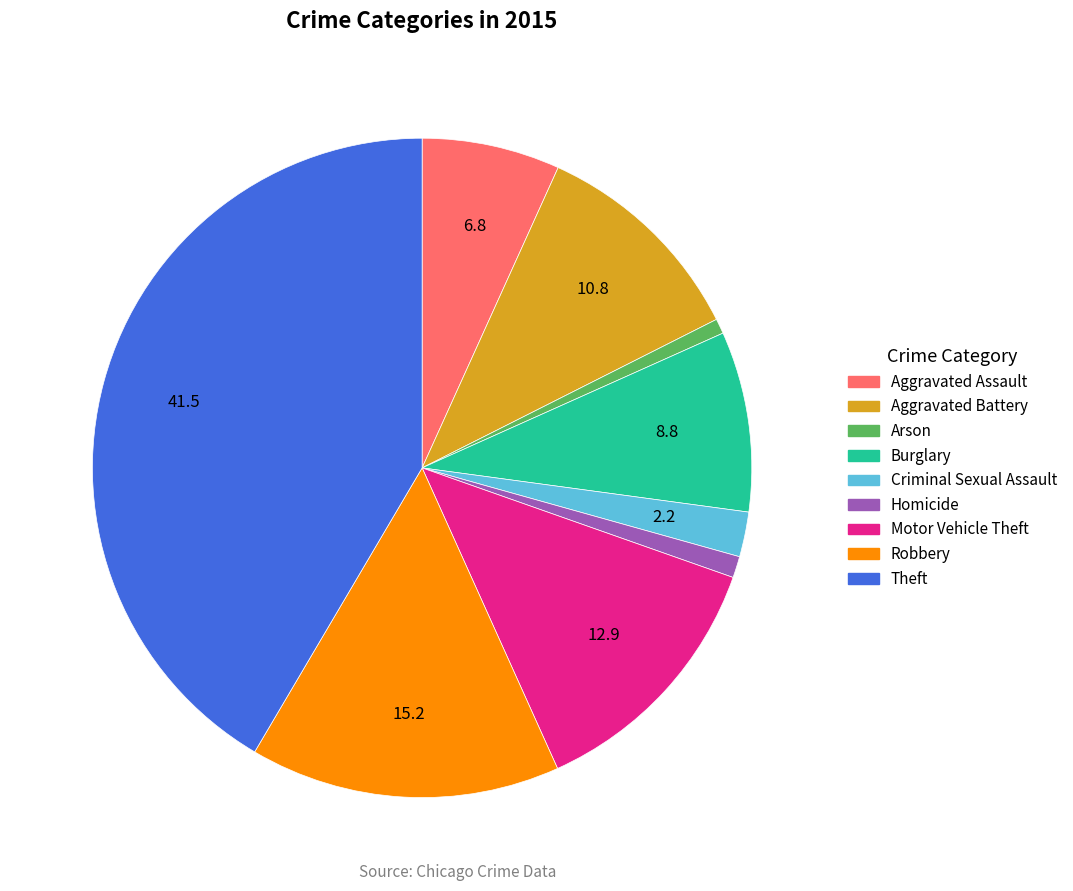

What is the largest slice in the pie chart?

Theft